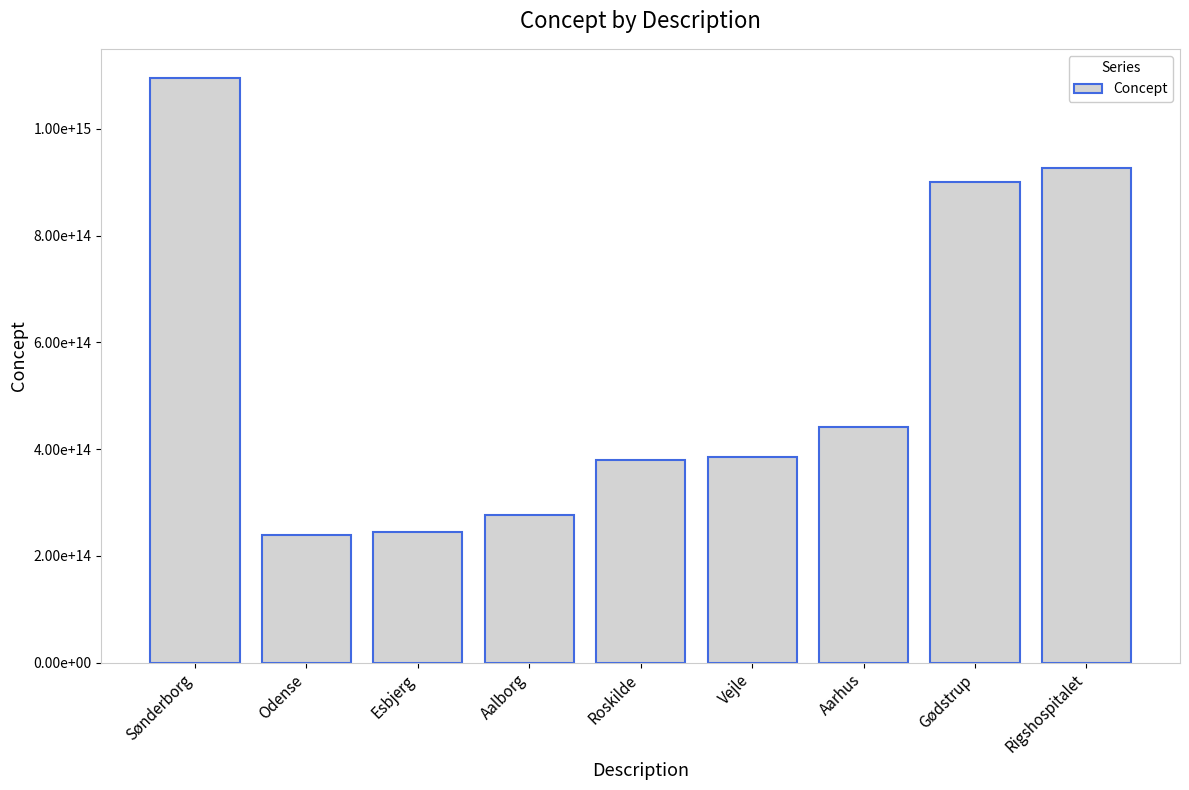

What is the change in value from Odense to Roskilde?

+140929999999996